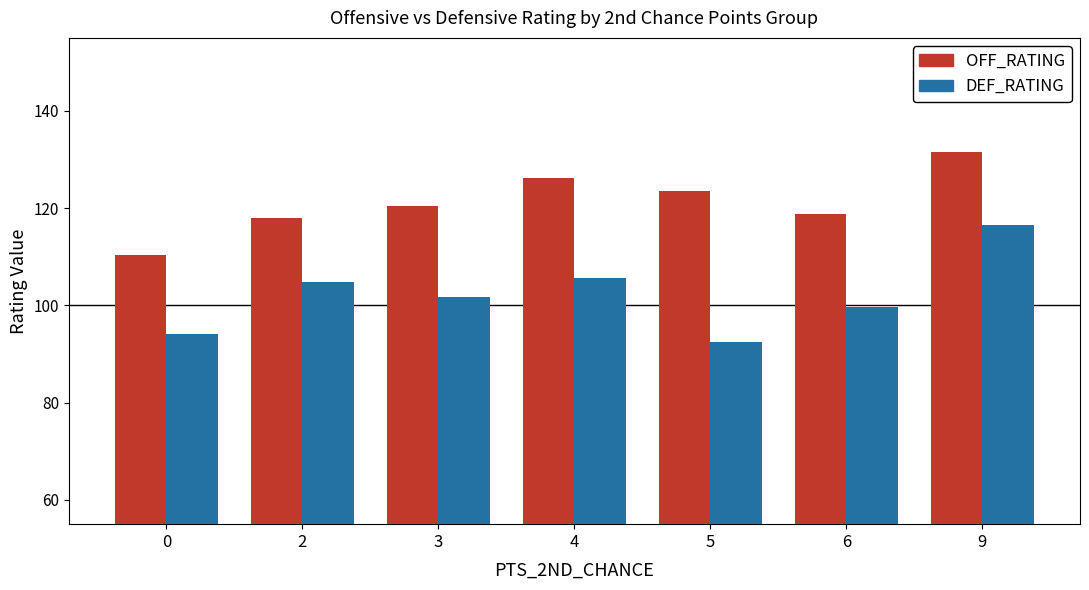

What is the difference between the highest and lowest values at 6?

19.2